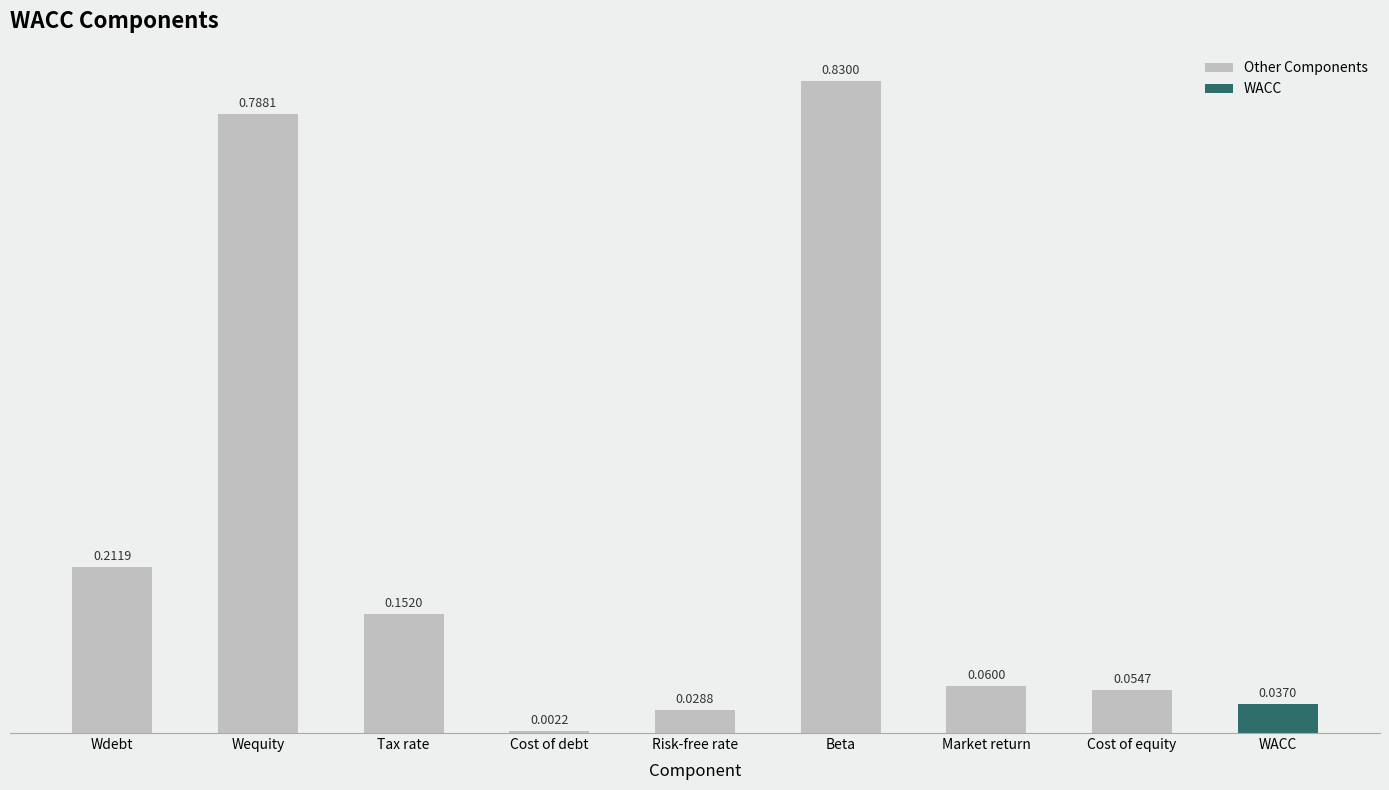

Which label corresponds to the largest value in the chart?

Beta